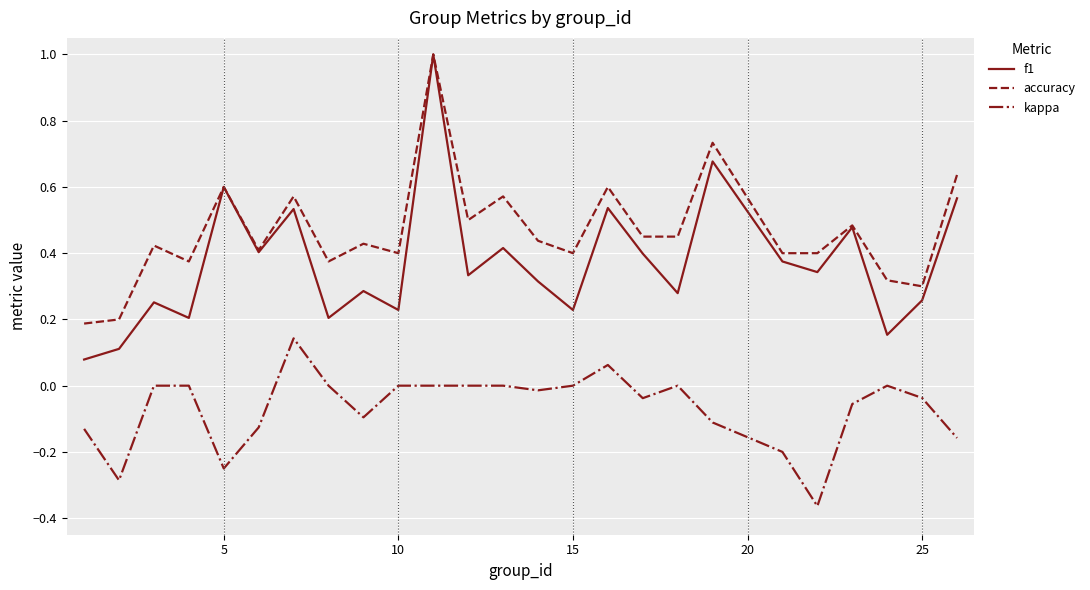

Which series has the largest range (max minus min)?

f1